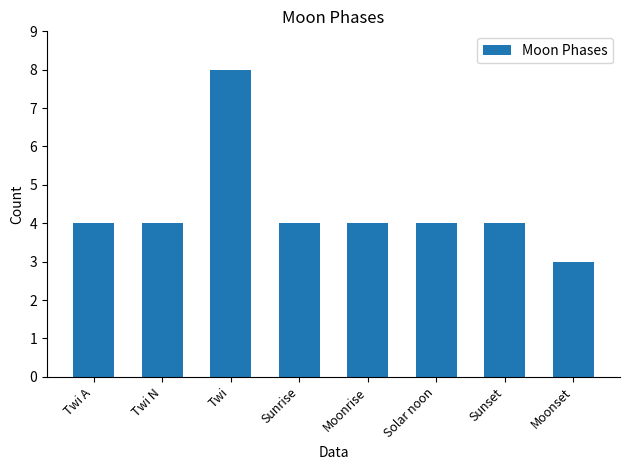

Is it true that the value at Twi is 8?

True